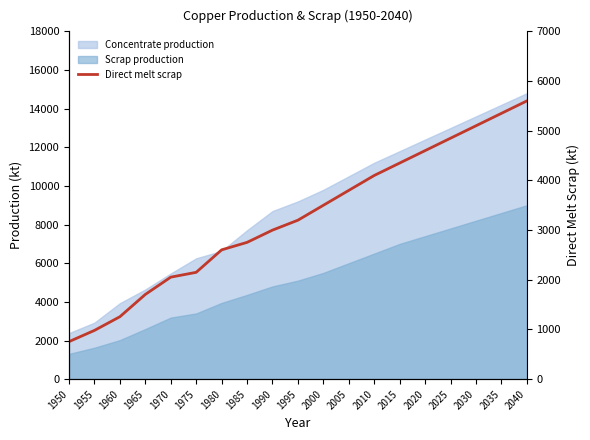

Count the number of values greater than 3200.

9